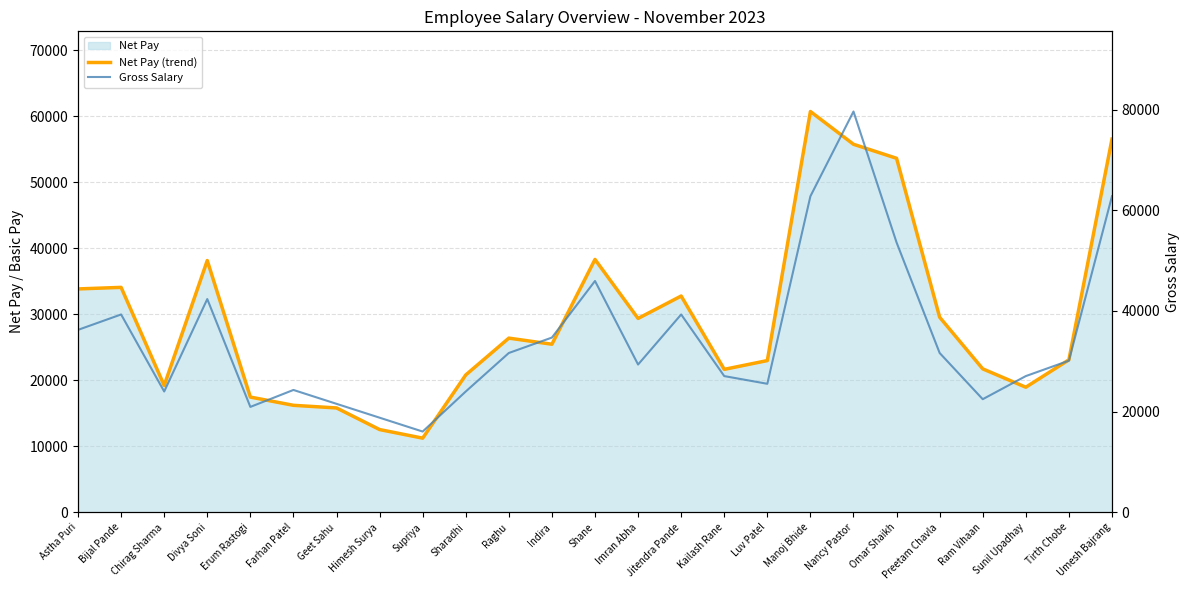

True or false: Net Pay (trend) and Gross Salary intersect in this chart.

False